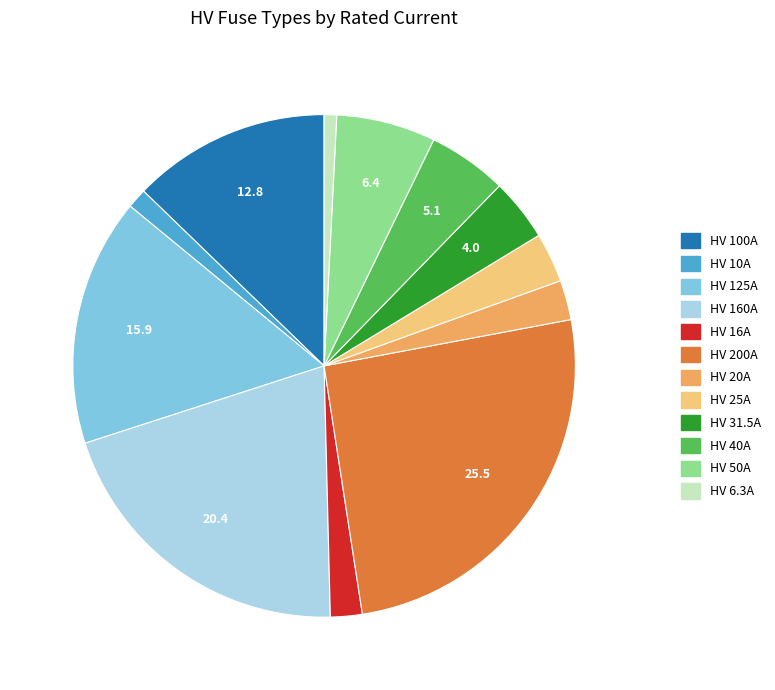

The HV 160A slice represents 33% of the pie. True or false?

False